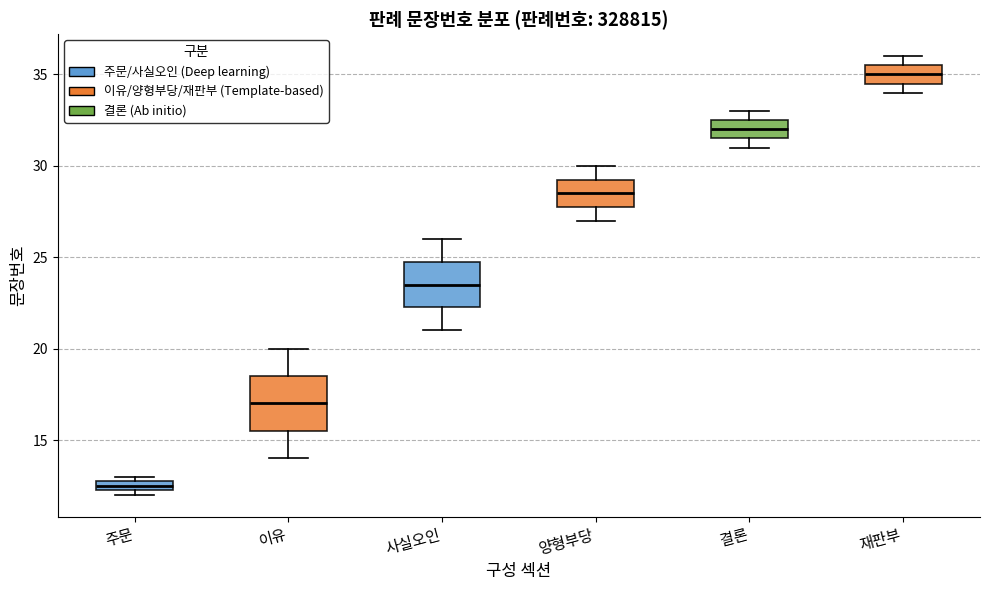

Which box has the highest median line?

재판부